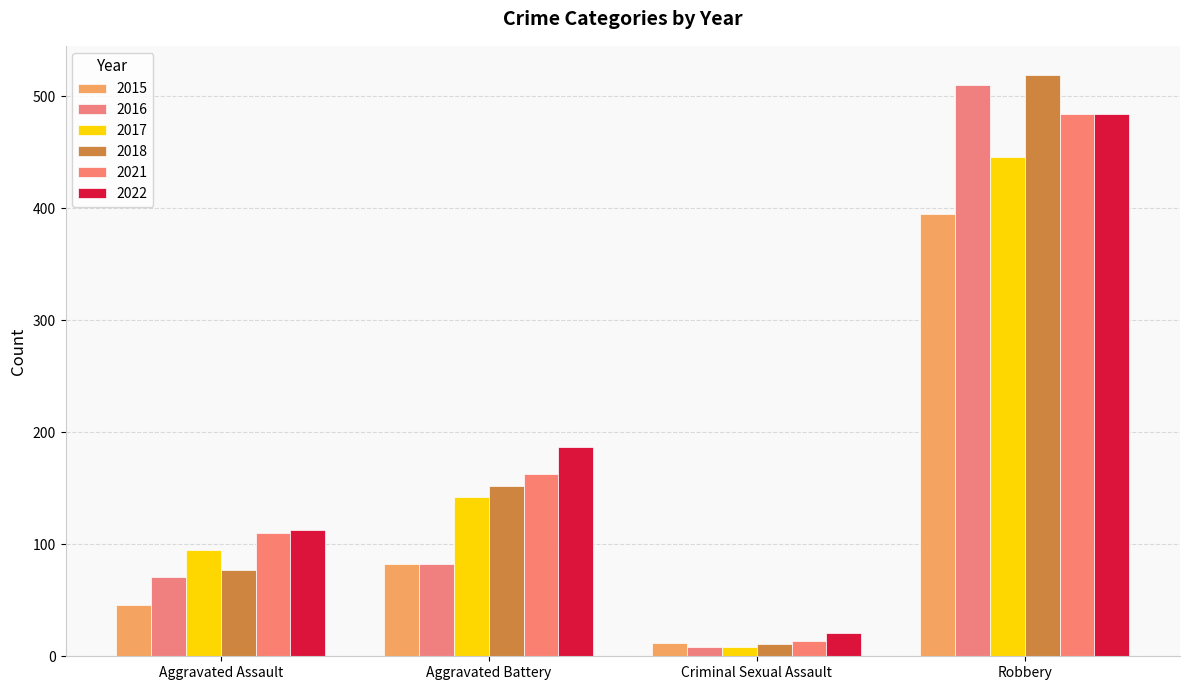

Count the number of categories in the chart.

4